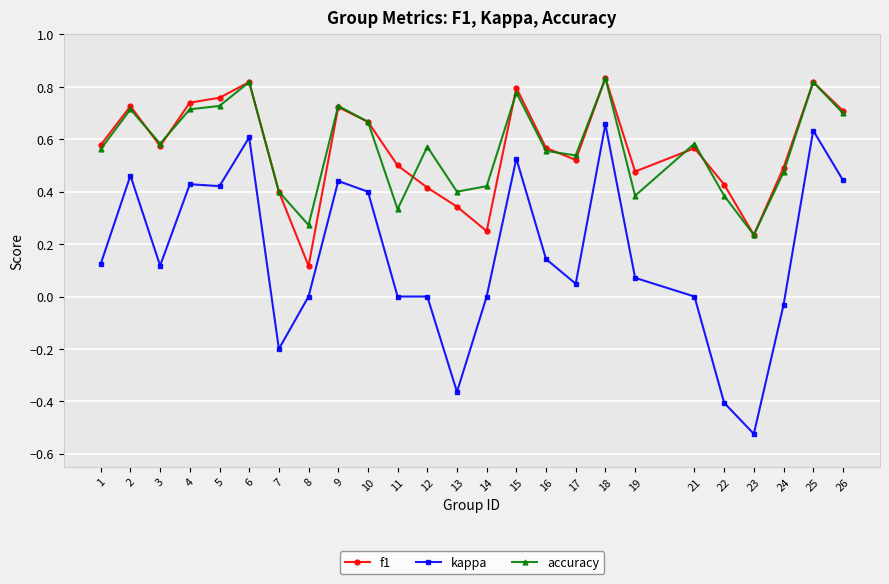

Count the number of data series in this chart.

3